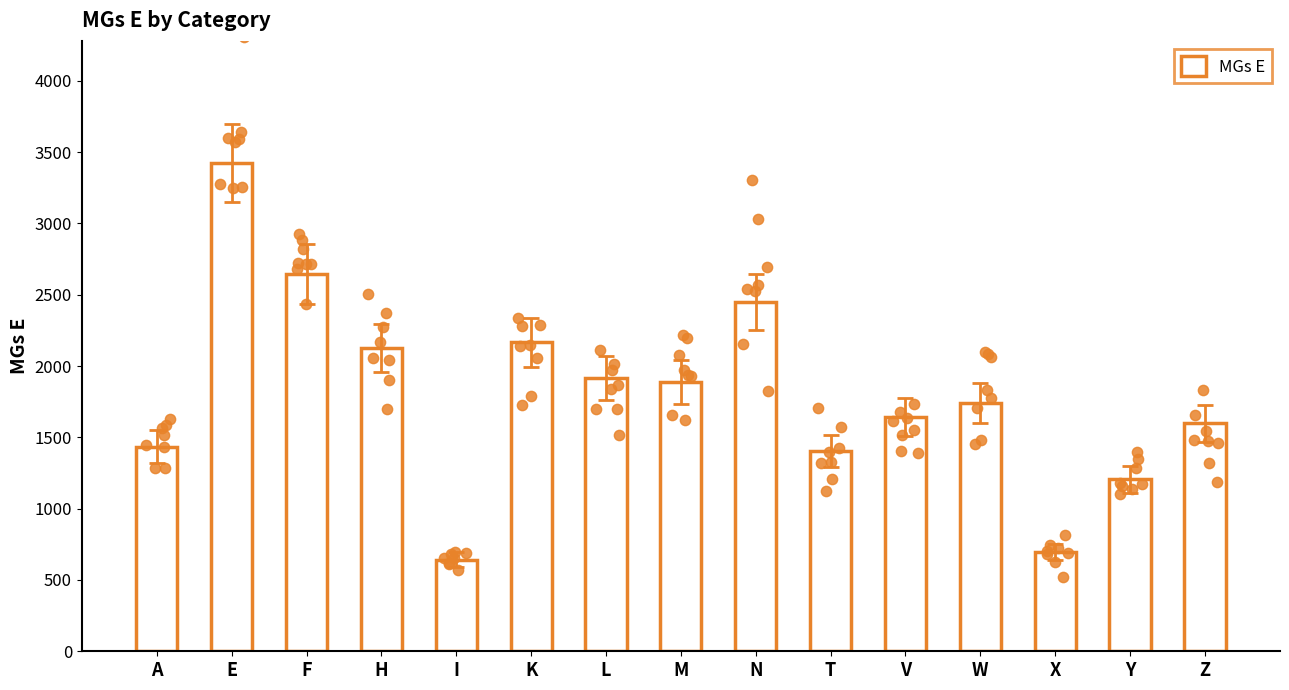

Which has a higher value, K or V?

K